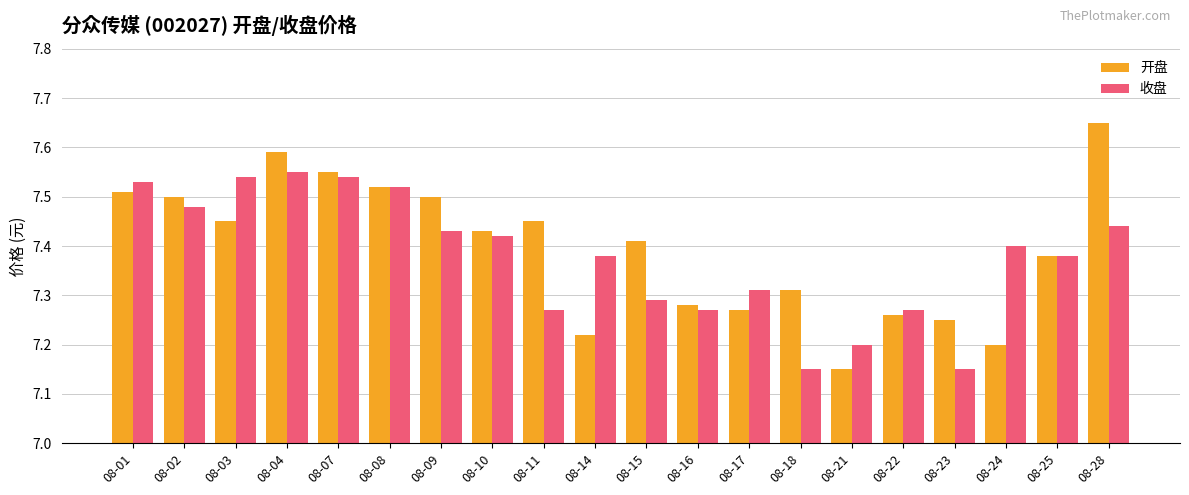

At which label does 开盘 reach its peak?

08-28